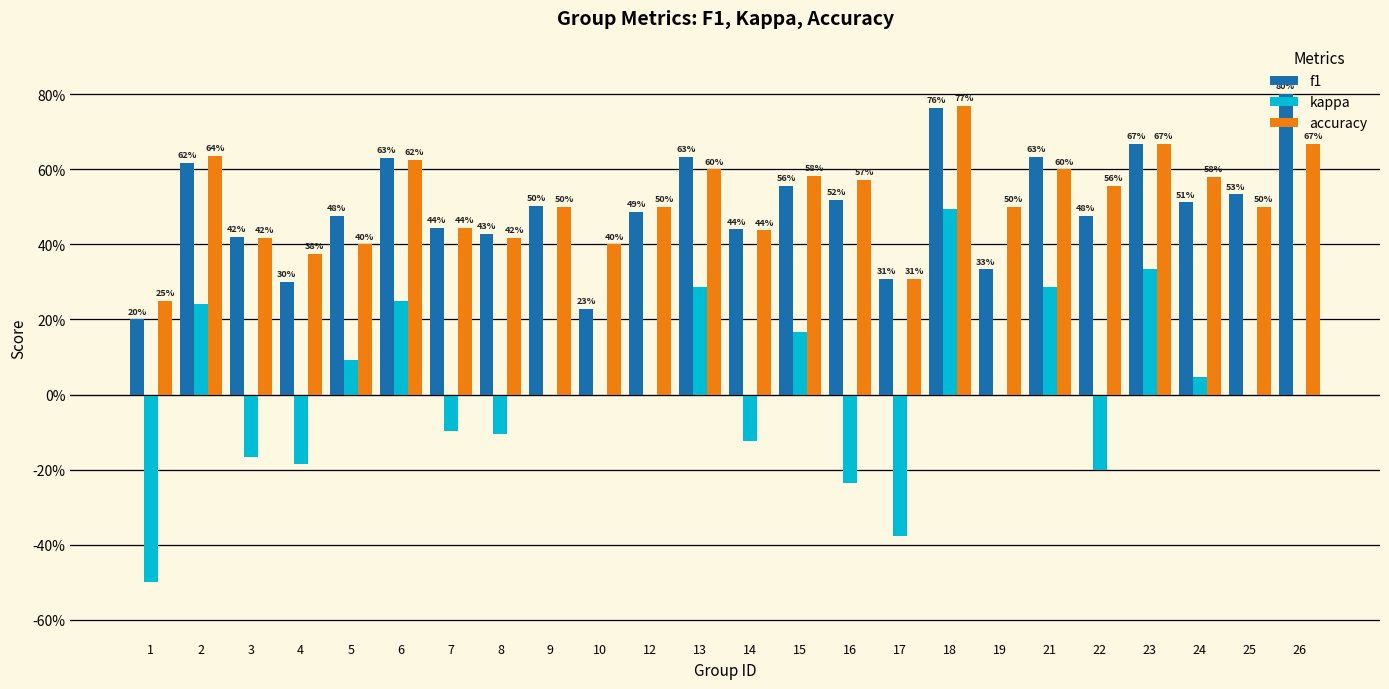

How many f1 values are between 0 and 1?

24